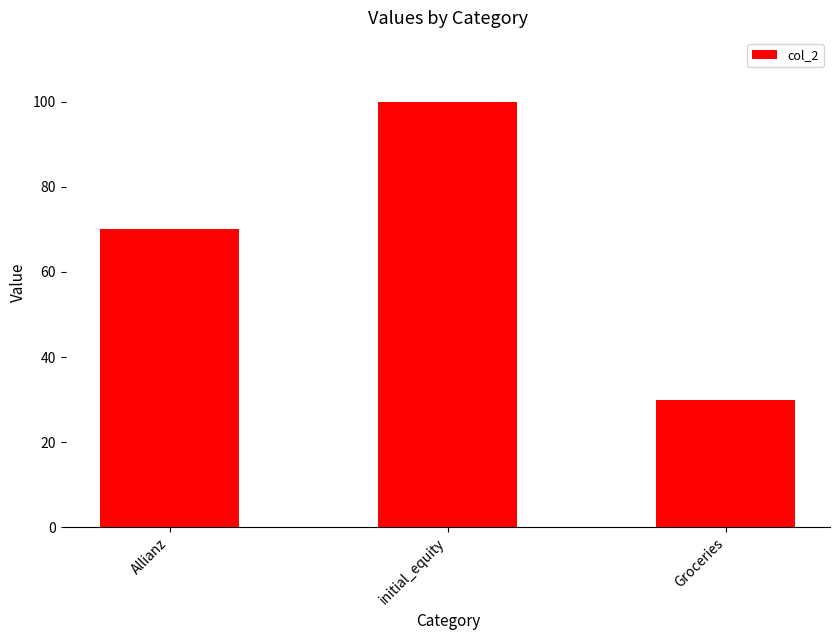

Count the values in the range 30 to 100.

3